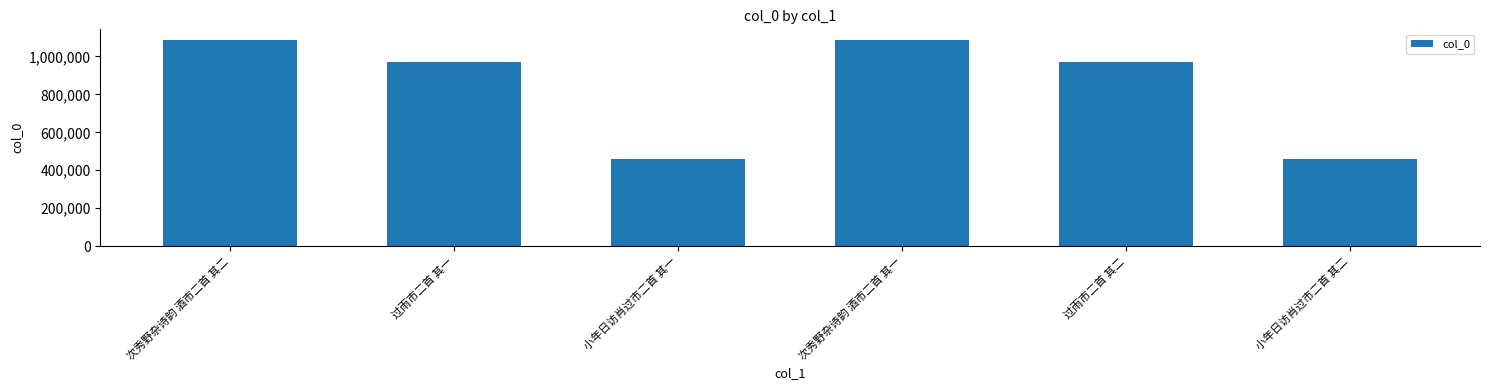

What is the label of the 3rd bar from the right?

次秀野杂诗韵 酒市二首 其一